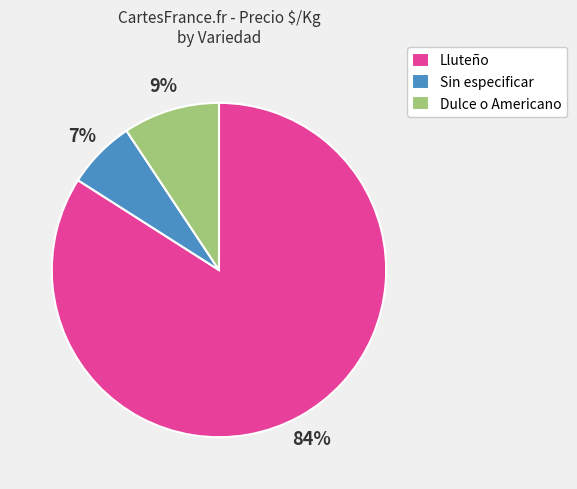

Which slice is the smallest?

Sin especificar